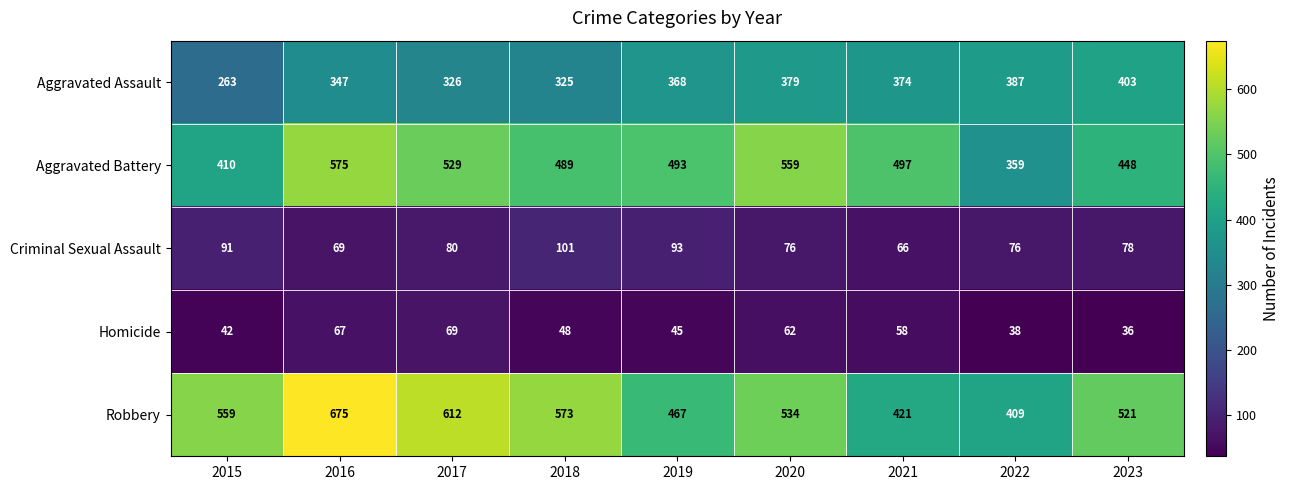

At how many categories does at least one series exceed 289?

9